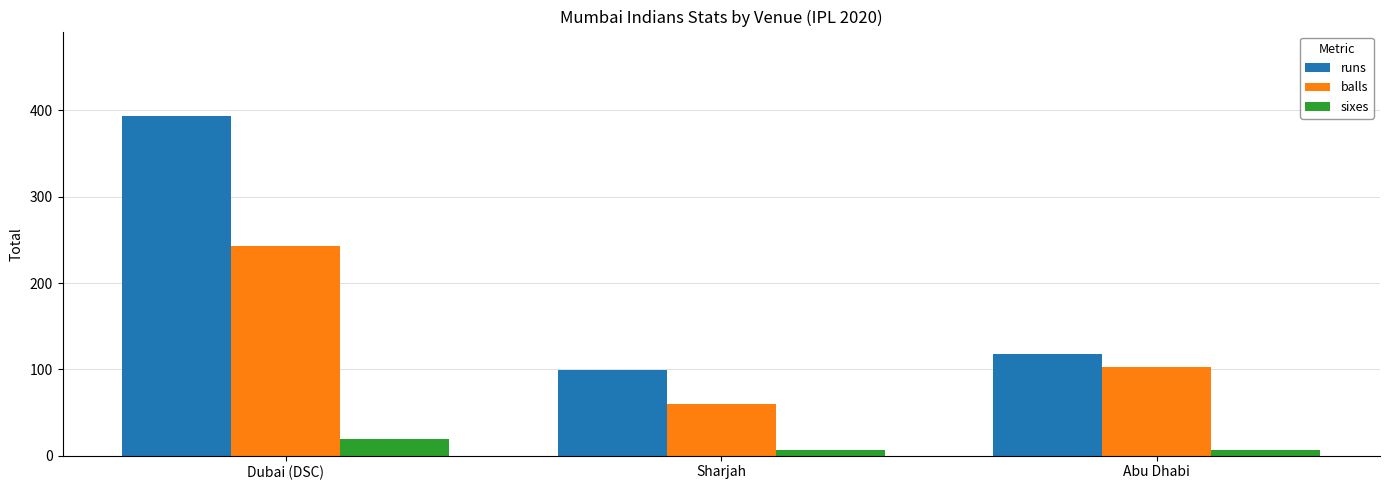

List the labels in order of balls value, largest first.

Dubai (DSC), Abu Dhabi, Sharjah